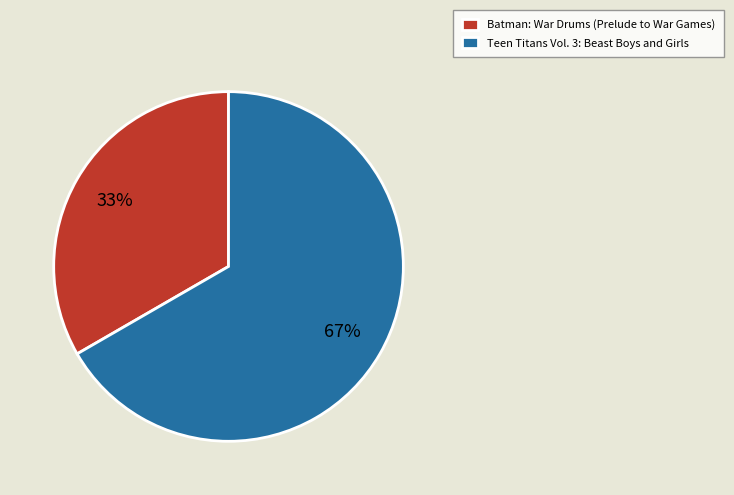

Does Batman: War Drums (Prelude to War Games) account for over 50% of the chart?

No